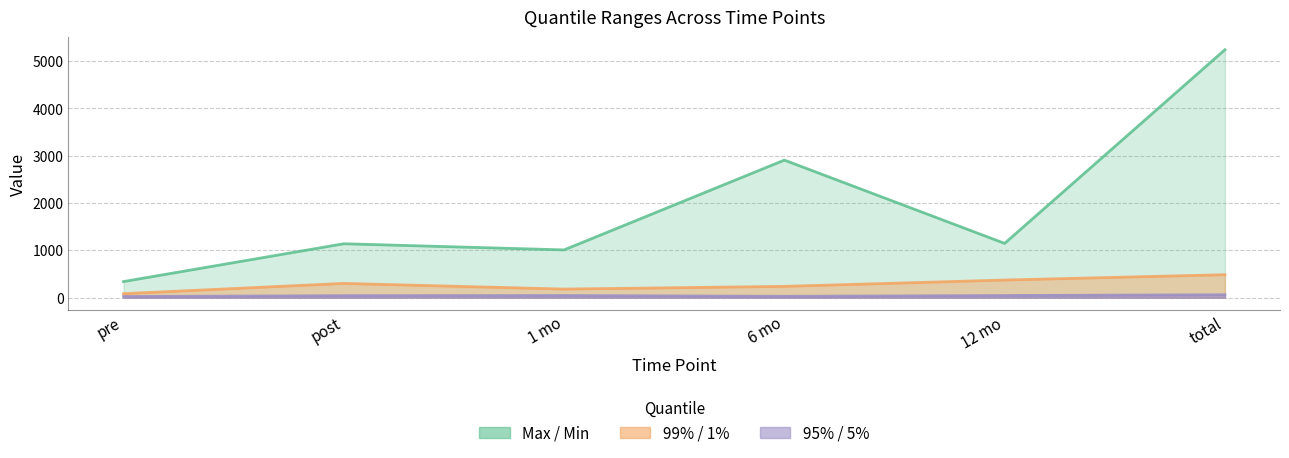

What is the sum of all 6 mo values?

3178.2